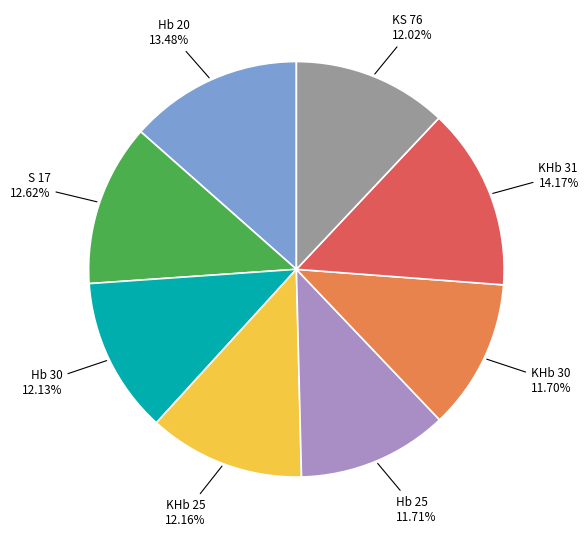

Approximately how many times larger is the value at KS 76 compared to Hb 30?

1.0